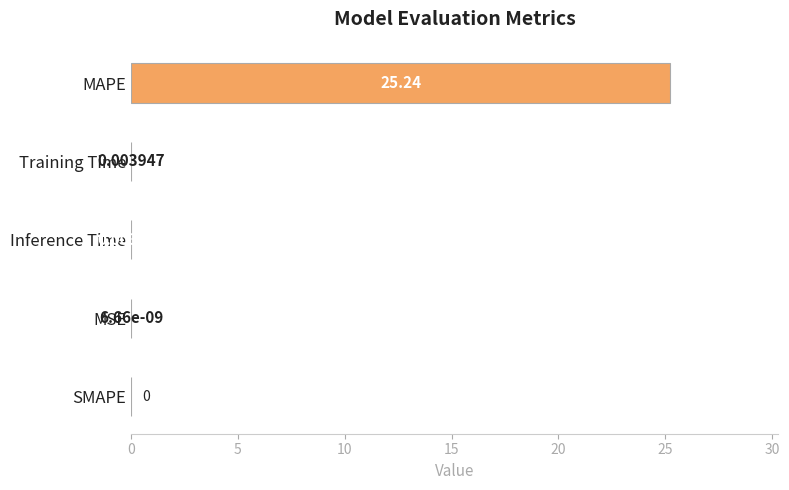

What is the sum of the values at MAPE and MSE?

25.2